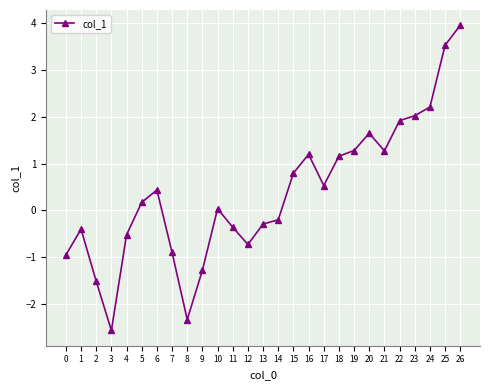

At which label does the data first exceed 0?

5